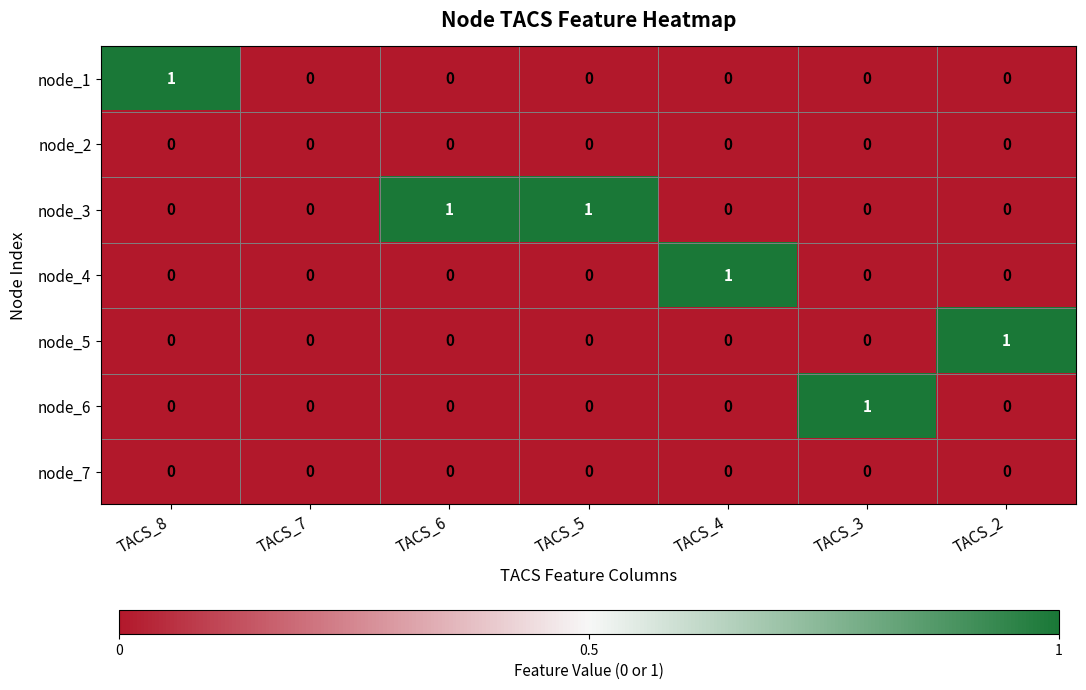

The value of node_4 at TACS_2 is 0. True or false?

True